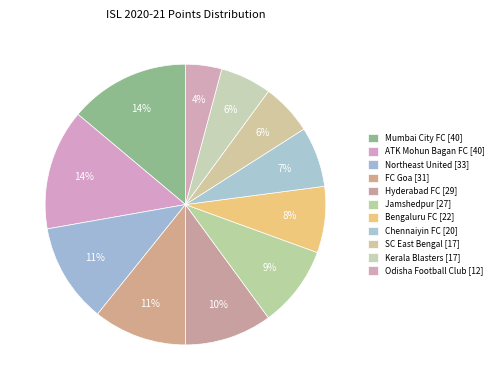

Is it true that ATK Mohun Bagan FC is 26% of the pie?

False